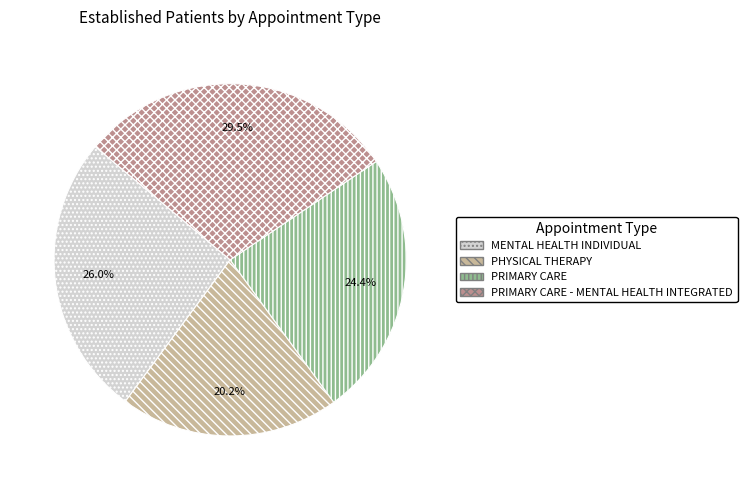

What percentage is the PRIMARY CARE slice, to the nearest percent?

24%